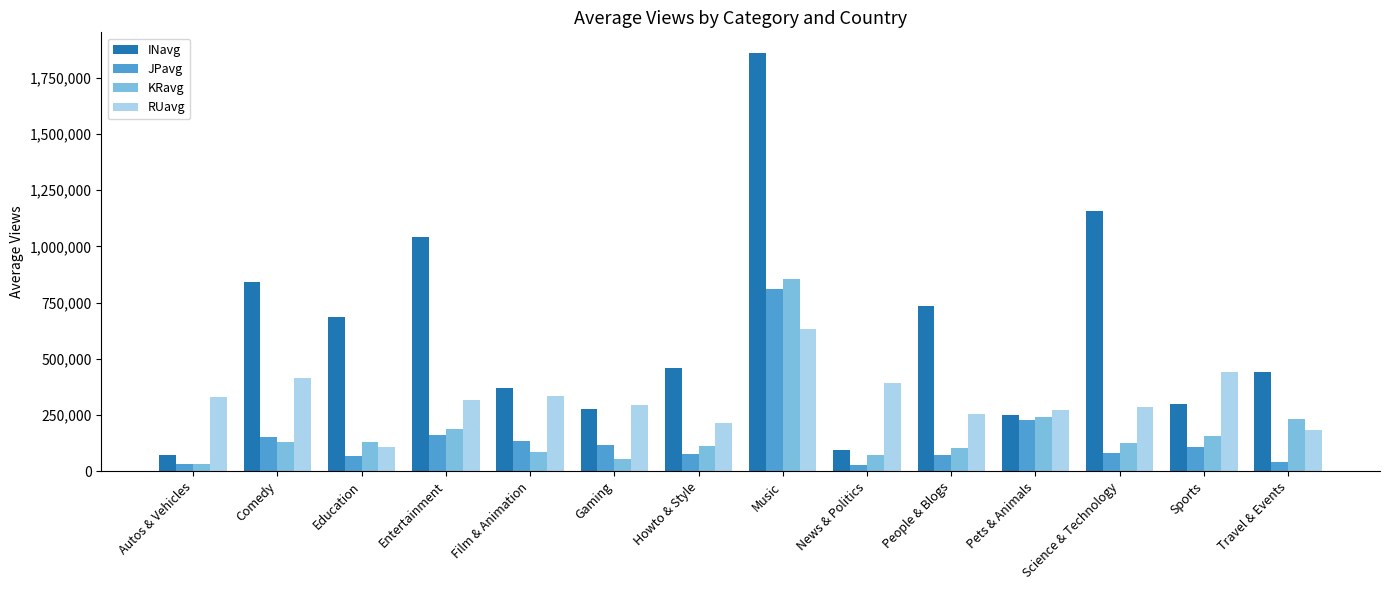

Is the value of RUavg at Autos & Vehicles greater than the value of INavg at Film & Animation?

No